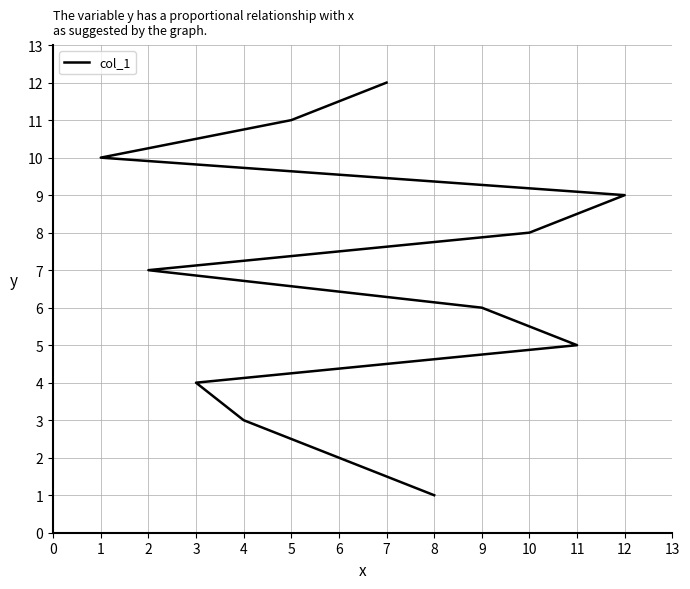

Is this an area chart (filled region under the line)?

No